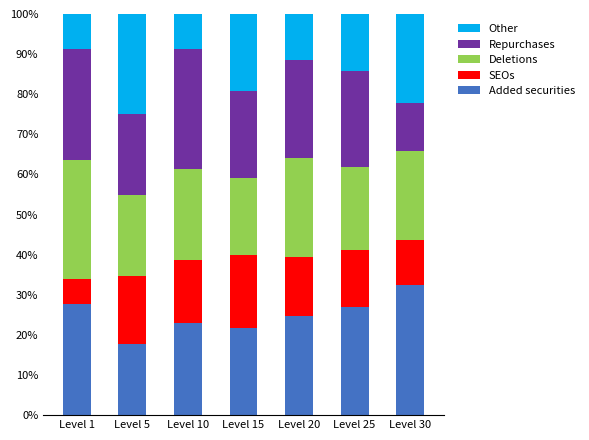

What is the sum of the Added securities values at Level 25 and Level 1?

54.5